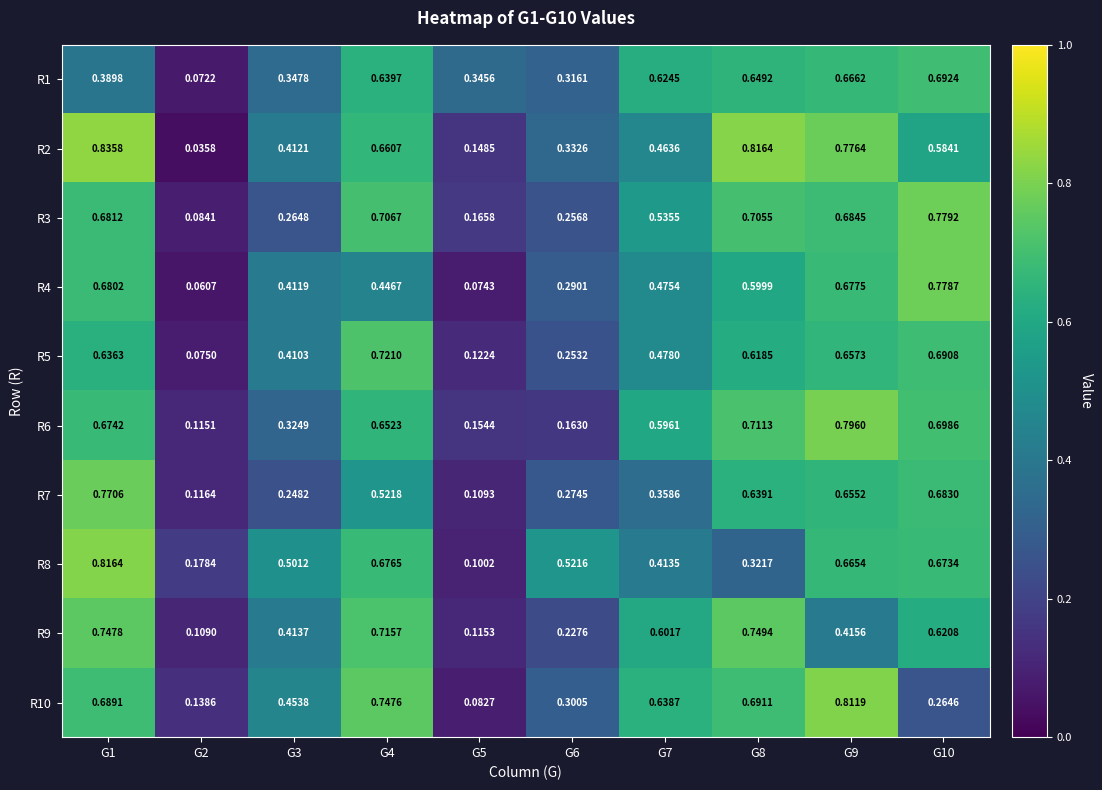

What is the total value across all series at G3?

3.8